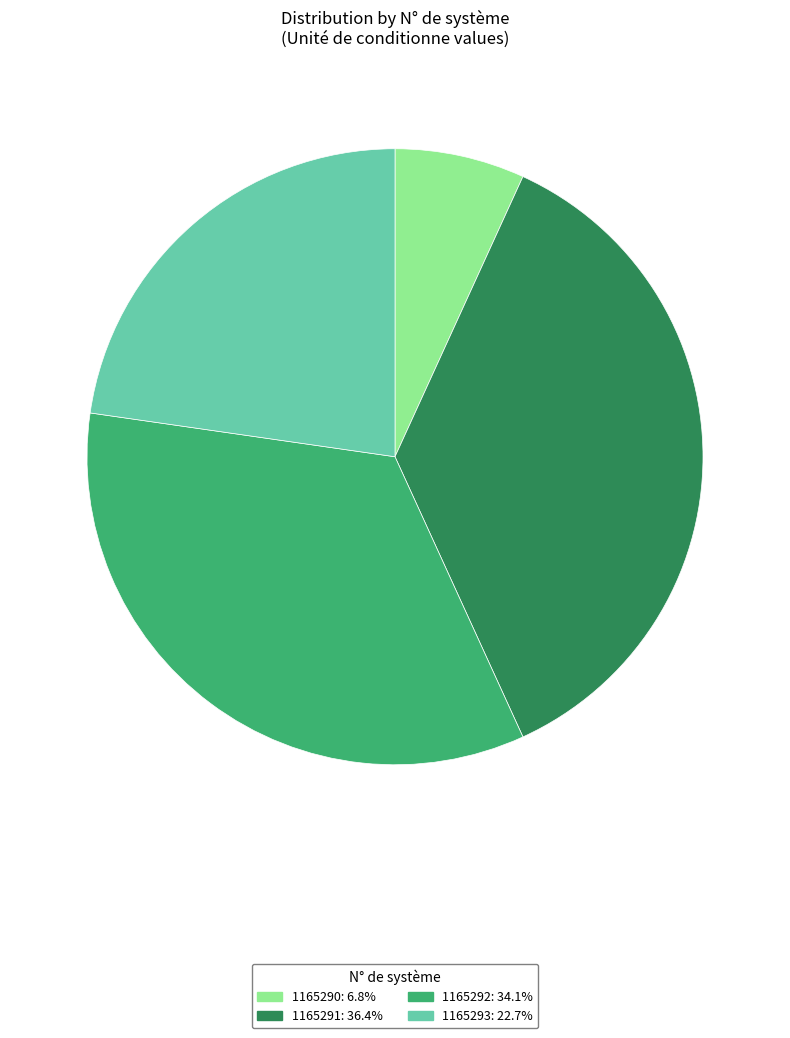

Which has a higher value, 1165293 or 1165291?

1165291